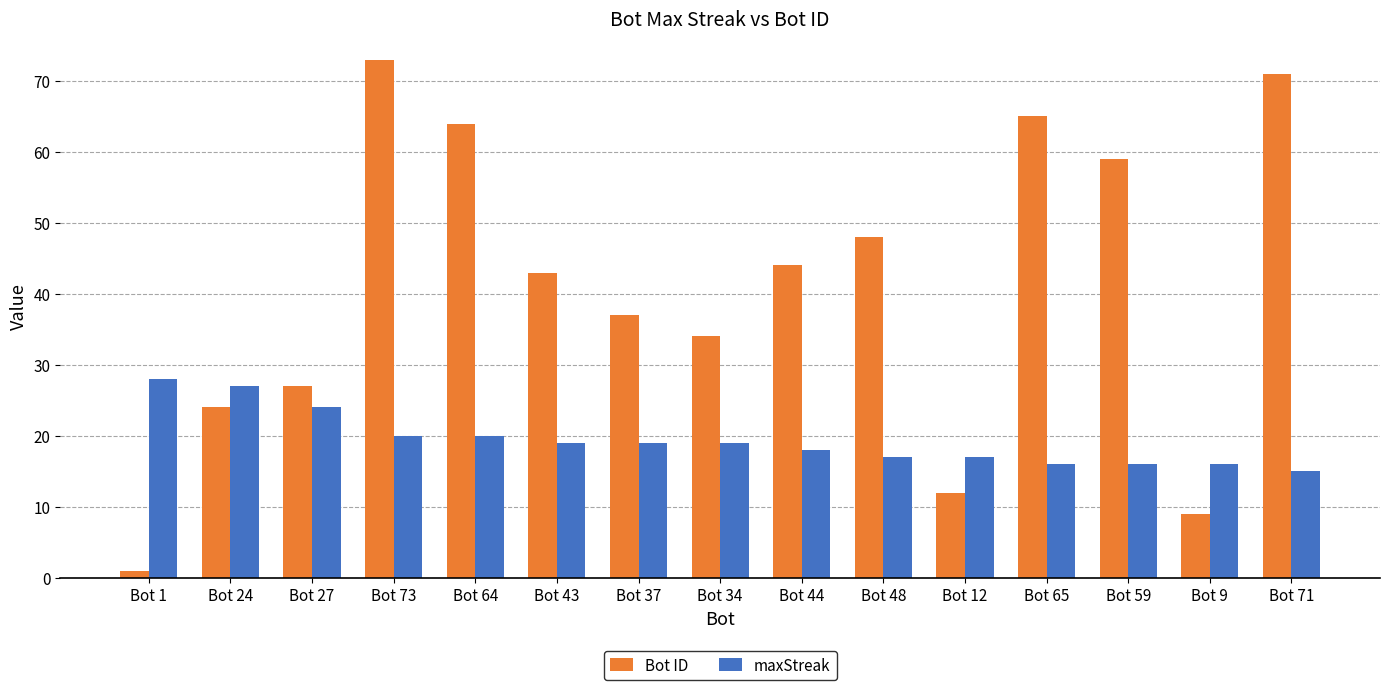

What is the difference between the maximum and minimum values in the Bot ID series?

72